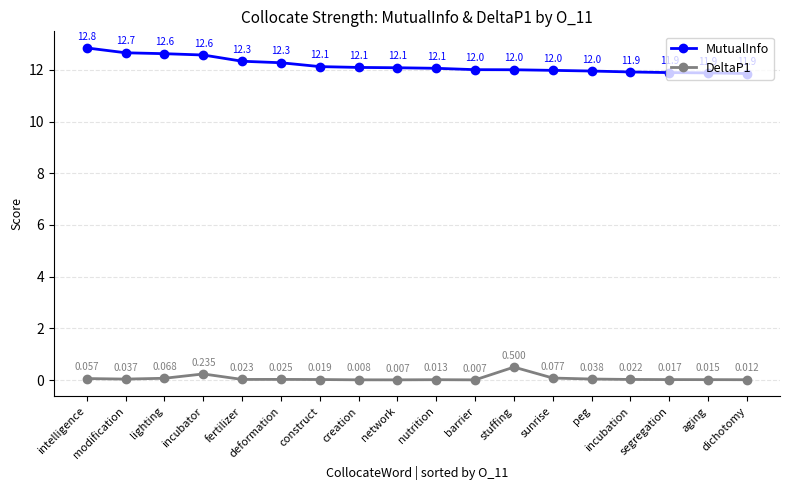

At which label is MutualInfo closest to 12?

stuffing